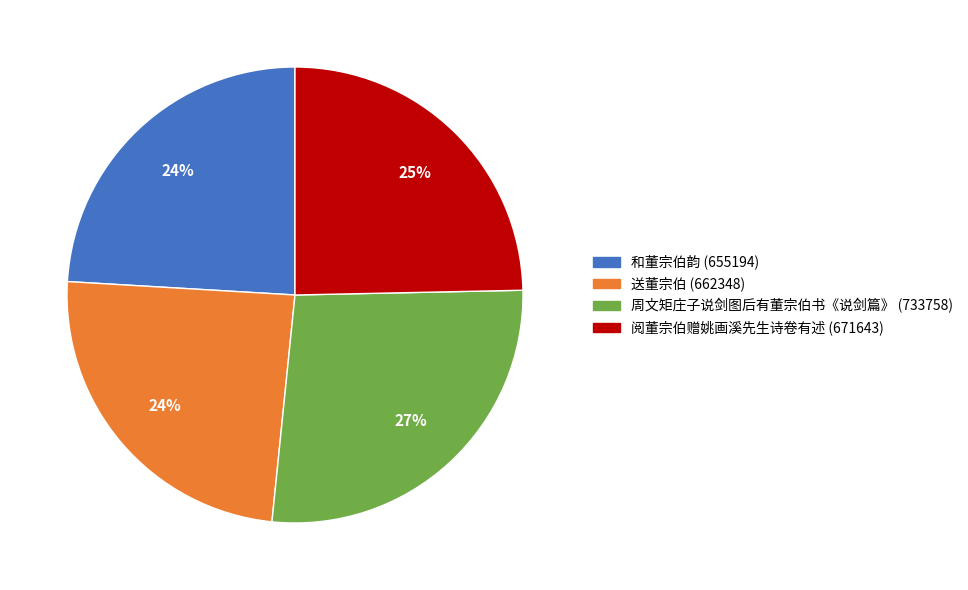

Does 周文矩庄子说剑图后有董宗伯书《说剑篇》 account for over 50% of the chart?

No